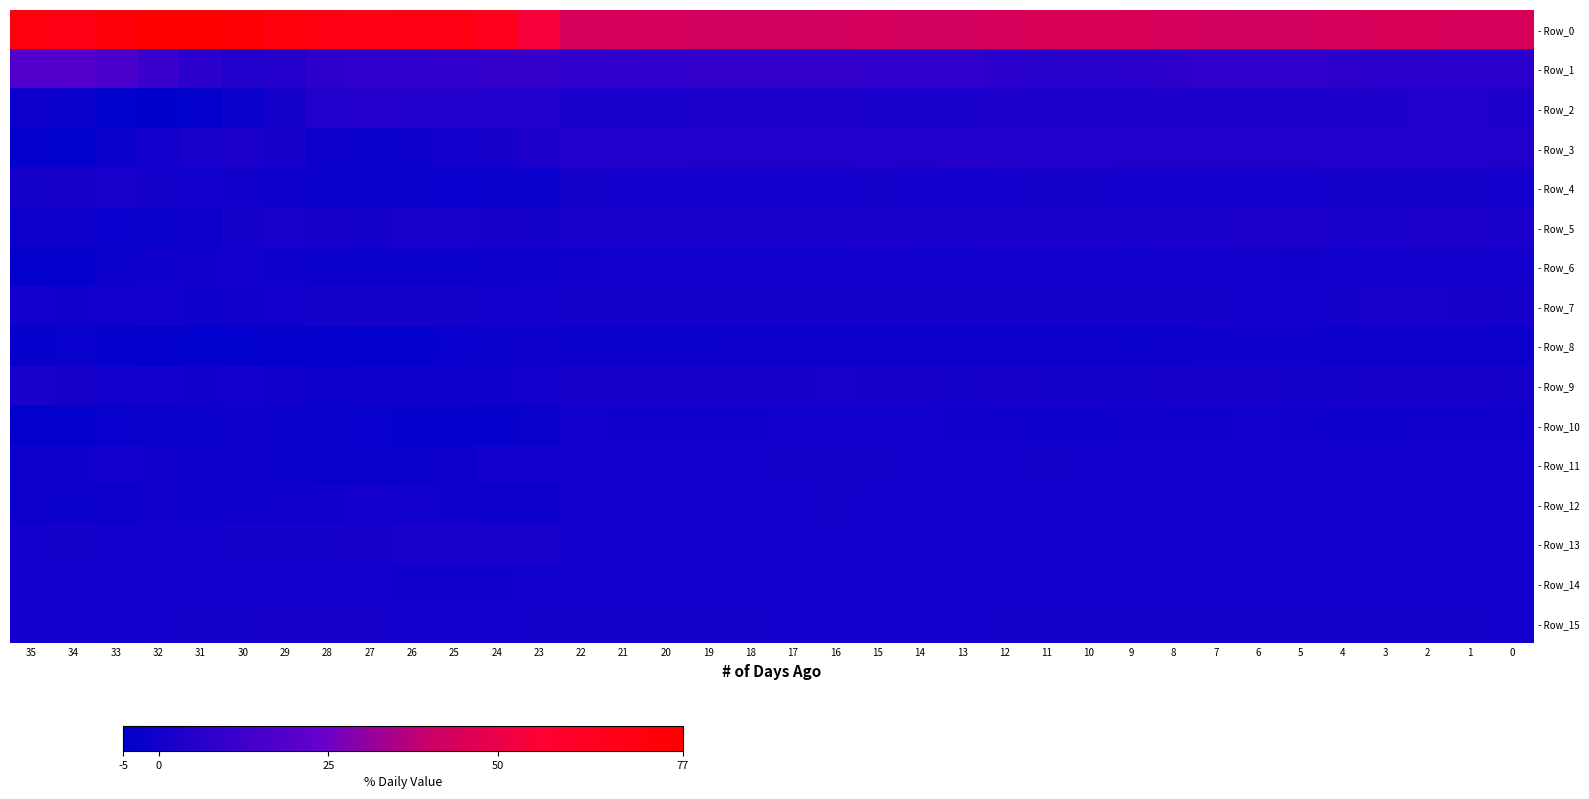

Reading left to right, what are all the values shown in this chart?

- Row_0: 35=70.2	34=69.5	33=73.3	32=77.0	31=77.3	30=75.0	29=71.9	28=69.4	27=68.7	26=69.9	25=69.9	24=65.6	23=54.6	22=43.6	21=43.5	20=43.4	19=42.9	18=42.3	17=42.3	16=42.9	15=43.1	14=42.8	13=42.6	12=43.6	11=44.8	10=45.2	9=44.3	8=43.3	7=42.7	6=42.3	5=42.7	4=43.7	3=44.3	2=44.2	1=43.9	0=43.8
- Row_1: 35=18.3	34=18.7	33=16.2	32=11.7	31=7.3	30=4.6	29=5.4	28=7.6	27=8.4	26=8.5	25=8.8	24=9.4	23=10.1	22=8.6	21=8.3	20=8.5	19=9.3	18=9.7	17=9.7	16=9.3	15=9.1	14=9.0	13=8.5	12=7.3	11=6.3	10=6.3	9=6.9	8=7.6	7=8.4	6=8.8	5=8.7	4=7.9	3=7.1	2=7.1	1=7.3	0=7.3
- Row_2: 35=-1.3	34=-1.8	33=-4.5	32=-5.3	31=-4.2	30=-2.0	29=1.3	28=4.7	27=5.6	26=5.0	25=4.4	24=4.2	23=3.8	22=1.9	21=1.9	20=2.3	19=2.6	18=2.7	17=2.7	16=2.6	15=2.4	14=2.2	13=2.4	12=3.3	11=3.7	10=3.6	9=3.4	8=3.1	7=3.0	6=2.9	5=3.0	4=3.1	3=3.6	2=4.0	1=3.9	0=3.4
- Row_3: 35=-4.1	34=-4.7	33=-2.5	32=0.7	31=2.3	30=2.9	29=1.7	28=-1.0	27=-2.4	26=-1.3	25=0.2	24=1.6	23=3.3	22=5.2	21=5.1	20=4.9	19=4.6	18=4.6	17=4.6	16=4.5	15=4.5	14=4.7	13=4.7	12=4.7	11=4.7	10=4.5	9=4.3	8=4.3	7=4.5	6=4.5	5=4.6	4=4.5	3=4.3	2=4.1	1=4.3	0=4.5
- Row_4: 35=0.9	34=1.8	33=2.4	32=0.9	31=-0.1	30=-0.4	29=-1.4	28=-2.3	27=-2.3	26=-2.5	25=-2.8	24=-2.5	23=-1.6	22=0.9	21=0.8	20=0.6	19=0.4	18=0.4	17=0.3	16=0.5	15=0.9	14=0.5	13=0.1	12=0.3	11=0.8	10=0.9	9=0.6	8=0.4	7=0.5	6=0.5	5=0.7	4=1.0	3=1.3	2=1.2	1=1.0	0=0.6
- Row_5: 35=-1.2	34=-1.3	33=-2.8	32=-2.4	31=-0.9	30=1.3	29=2.2	28=1.6	27=1.3	26=1.8	25=1.9	24=1.6	23=1.4	22=2.1	21=1.8	20=1.8	19=2.0	18=2.3	17=2.2	16=2.0	15=1.8	14=1.8	13=1.8	12=1.8	11=2.1	10=2.3	9=2.2	8=2.4	7=2.4	6=2.5	5=2.6	4=2.4	3=2.4	2=2.7	1=2.6	0=2.4
- Row_6: 35=-3.9	34=-3.4	33=-2.0	32=-0.7	31=-0.4	30=0.1	29=-0.7	28=-1.6	27=-1.9	26=-1.9	25=-1.6	24=-1.0	23=-0.5	22=-0.1	21=-0.1	20=-0.1	19=0.0	18=0.1	17=0.2	16=0.1	15=0.2	14=0.2	13=0.1	12=0.4	11=0.3	10=0.3	9=0.1	8=0.3	7=0.3	6=-0.0	5=-0.2	4=-0.1	3=0.4	2=0.8	1=0.8	0=0.2
- Row_7: 35=0.3	34=-0.3	33=0.7	32=0.2	31=-0.5	30=-0.3	29=0.5	28=1.0	27=1.3	26=1.3	25=1.1	24=0.8	23=0.7	22=1.3	21=1.5	20=1.4	19=1.2	18=1.0	17=1.2	16=1.2	15=1.0	14=1.0	13=0.9	12=1.0	11=1.2	10=1.3	9=1.2	8=1.2	7=1.0	6=0.8	5=0.8	4=1.3	3=1.8	2=1.8	1=1.7	0=1.3
- Row_8: 35=-3.1	34=-2.9	33=-3.2	32=-3.8	31=-4.6	30=-4.5	29=-3.3	28=-3.2	27=-3.9	26=-3.9	25=-2.9	24=-1.9	23=-0.9	22=-1.4	21=-1.5	20=-1.6	19=-1.6	18=-1.4	17=-1.1	16=-1.1	15=-1.4	14=-1.2	13=-0.8	12=-0.8	11=-1.1	10=-1.4	9=-1.5	8=-0.9	7=-0.5	6=-0.5	5=-0.8	4=-0.9	3=-0.8	2=-1.0	1=-1.1	0=-1.0
- Row_9: 35=1.9	34=1.6	33=0.5	32=0.2	31=-0.2	30=-0.1	29=-0.4	28=-1.1	27=-1.2	26=-1.3	25=-1.1	24=-0.5	23=0.4	22=1.6	21=1.6	20=1.7	19=1.6	18=1.5	17=1.7	16=1.8	15=1.7	14=1.6	13=1.4	12=1.5	11=1.4	10=1.1	9=1.3	8=1.6	7=1.6	6=1.6	5=1.3	4=1.3	3=1.6	2=1.7	1=1.6	0=1.2
- Row_10: 35=-4.1	34=-3.8	33=-2.8	32=-2.2	31=-1.6	30=-1.4	29=-1.8	28=-2.2	27=-2.8	26=-3.2	25=-3.3	24=-3.2	23=-2.6	22=0.0	21=-0.2	20=-0.3	19=-0.3	18=-0.2	17=-0.1	16=0.1	15=-0.0	14=-0.1	13=-0.2	12=-0.4	11=-0.5	10=-0.5	9=-0.3	8=-0.2	7=-0.3	6=-0.1	5=-0.2	4=-0.5	3=-0.5	2=-0.4	1=-0.3	0=-0.3
- Row_11: 35=-0.9	34=-0.5	33=-0.1	32=-0.4	31=-0.9	30=-1.3	29=-1.7	28=-2.3	27=-2.1	26=-1.6	25=-0.9	24=-0.1	23=0.7	22=0.8	21=0.5	20=0.5	19=0.5	18=0.8	17=1.0	16=1.0	15=0.9	14=0.7	13=0.4	12=0.7	11=0.9	10=0.7	9=0.6	8=0.8	7=0.8	6=0.8	5=0.7	4=0.4	3=0.4	2=0.5	1=0.4	0=0.3
- Row_12: 35=-0.9	34=-1.5	33=-1.1	32=-0.3	31=-0.7	30=-0.6	29=-0.3	28=-0.3	27=0.3	26=0.1	25=-0.5	24=-0.9	23=-1.2	22=0.6	21=0.8	20=0.8	19=0.7	18=0.7	17=0.8	16=0.9	15=0.8	14=0.6	13=0.4	12=0.4	11=0.4	10=0.2	9=0.3	8=0.4	7=0.4	6=0.4	5=0.5	4=0.4	3=0.4	2=0.4	1=0.4	0=0.3
- Row_13: 35=0.8	34=0.9	33=0.5	32=0.1	31=0.3	30=0.8	29=1.2	28=1.3	27=1.5	26=1.9	25=2.1	24=2.2	23=2.1	22=0.3	21=0.2	20=0.3	19=0.7	18=0.7	17=0.5	16=0.7	15=0.6	14=0.6	13=0.6	12=0.4	11=0.3	10=0.5	9=0.7	8=0.6	7=0.3	6=0.2	5=0.4	4=0.5	3=0.4	2=0.2	1=0.3	0=0.5
- Row_14: 35=0.1	34=-0.1	33=-0.1	32=-0.0	31=0.0	30=0.0	29=0.1	28=-0.0	27=0.0	26=-0.3	25=-0.3	24=-0.2	23=0.1	22=0.6	21=0.7	20=0.7	19=0.7	18=0.4	17=0.5	16=0.4	15=0.3	14=0.4	13=0.6	12=0.6	11=0.6	10=0.7	9=0.5	8=0.4	7=0.4	6=0.5	5=0.6	4=0.6	3=0.6	2=0.4	1=0.4	0=0.4
- Row_15: 35=-0.1	34=0.2	33=0.1	32=0.5	31=1.0	30=1.2	29=1.5	28=1.6	27=1.5	26=0.8	25=0.5	24=0.7	23=1.0	22=1.1	21=1.0	20=1.0	19=0.9	18=0.8	17=0.8	16=0.8	15=0.7	14=0.6	13=0.7	12=0.9	11=1.0	10=1.0	9=1.0	8=1.0	7=1.3	6=1.4	5=1.1	4=1.0	3=0.9	2=1.1	1=0.9	0=0.8